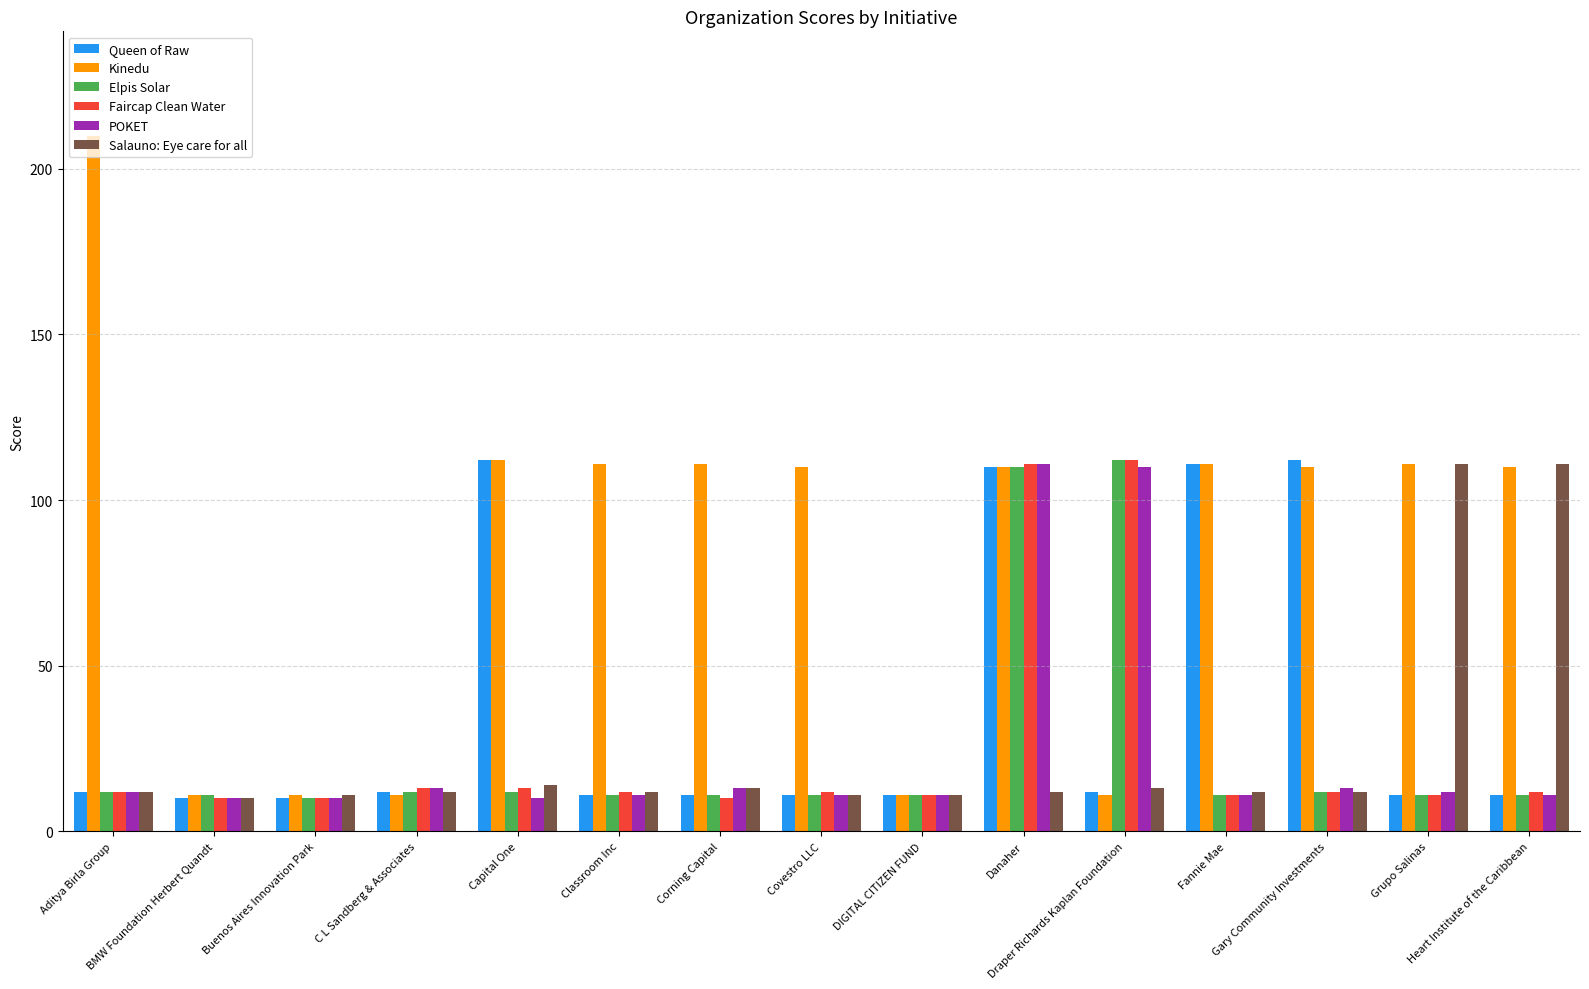

What position from the left is Draper Richards Kaplan Foundation?

11